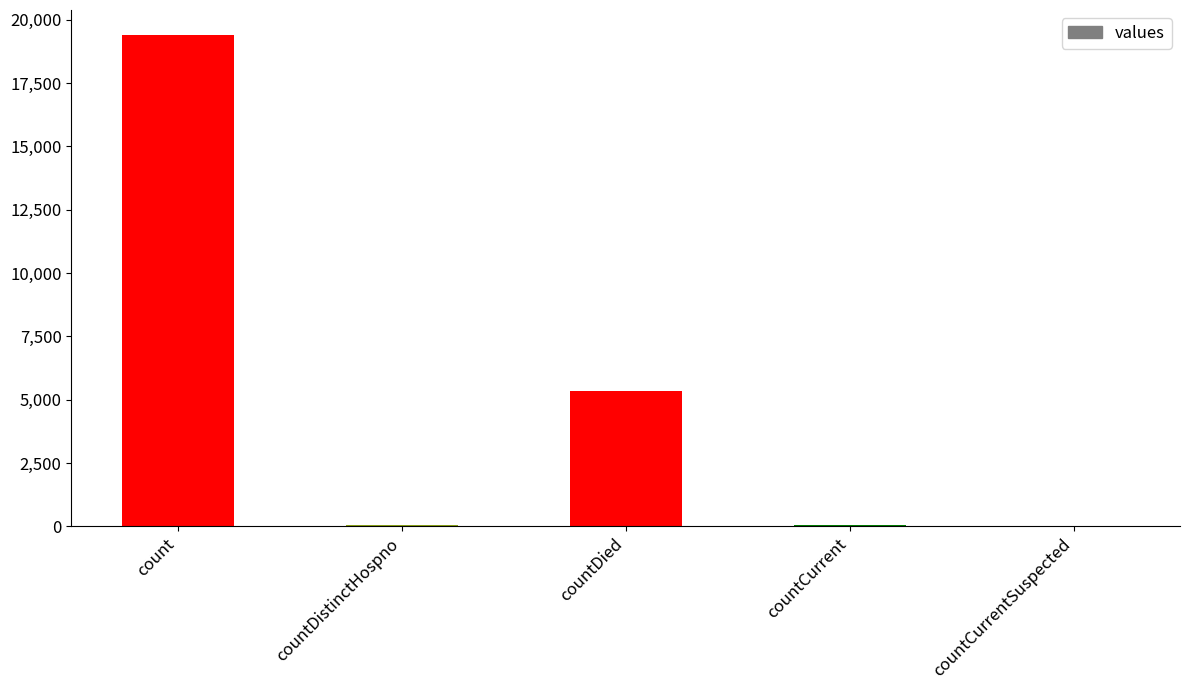

Reading right to left, what are all the values shown in this chart?

countCurrentSuspected=0	countCurrent=60	countDied=5357	countDistinctHospno=38	count=19420